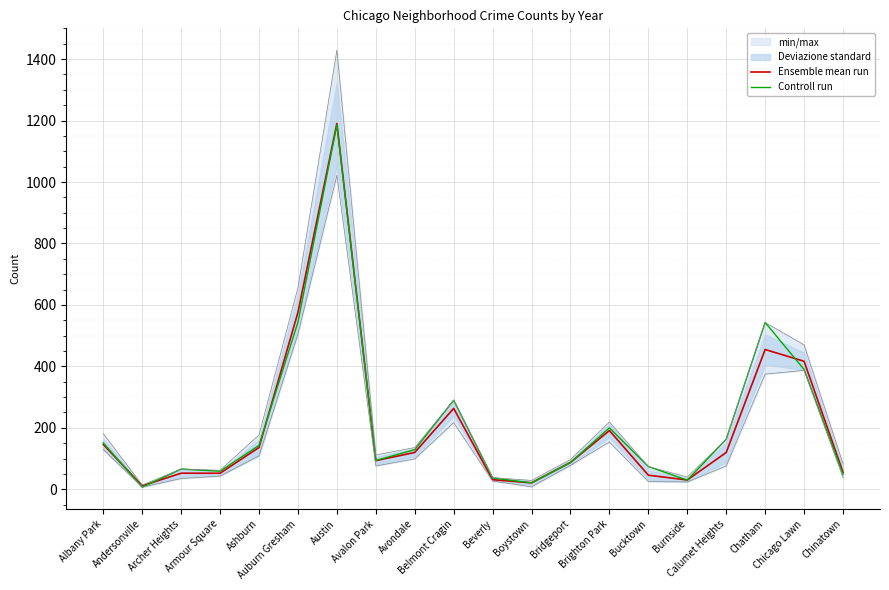

True or false: Controll run has a value of 59.0 at Armour Square.

True